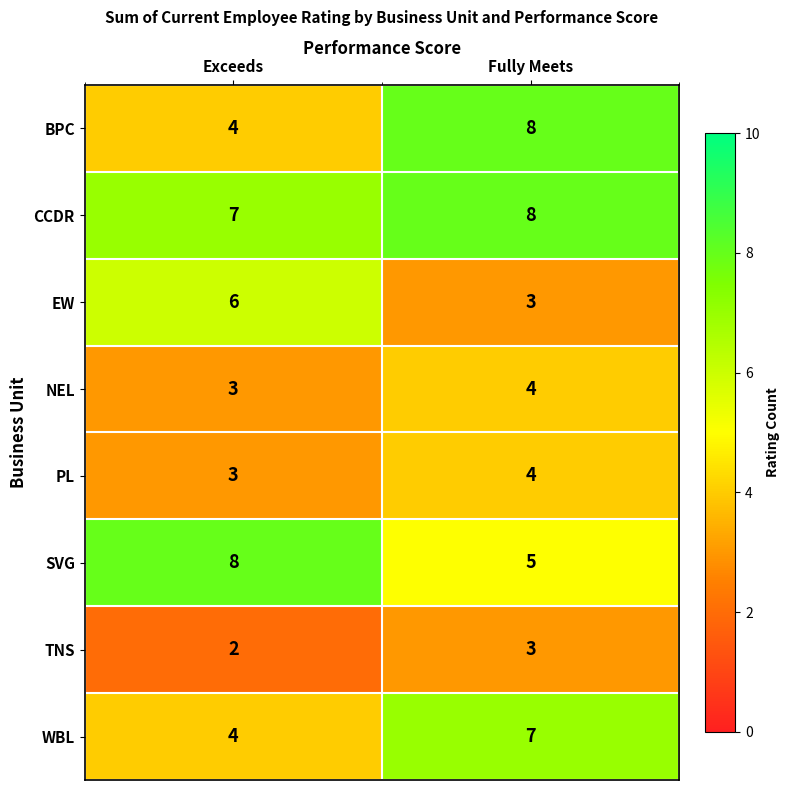

Rank the categories by PL value from highest to lowest.

Fully Meets, Exceeds